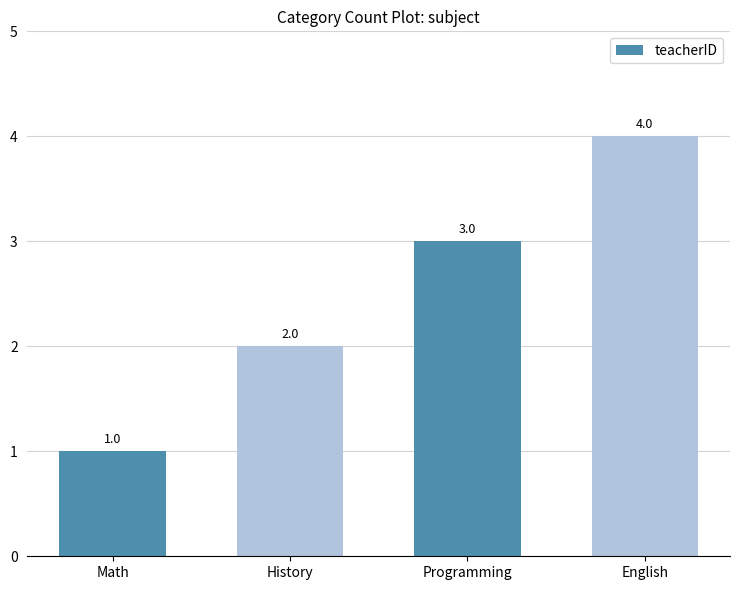

Rank the categories by value from lowest to highest.

Math, History, Programming, English